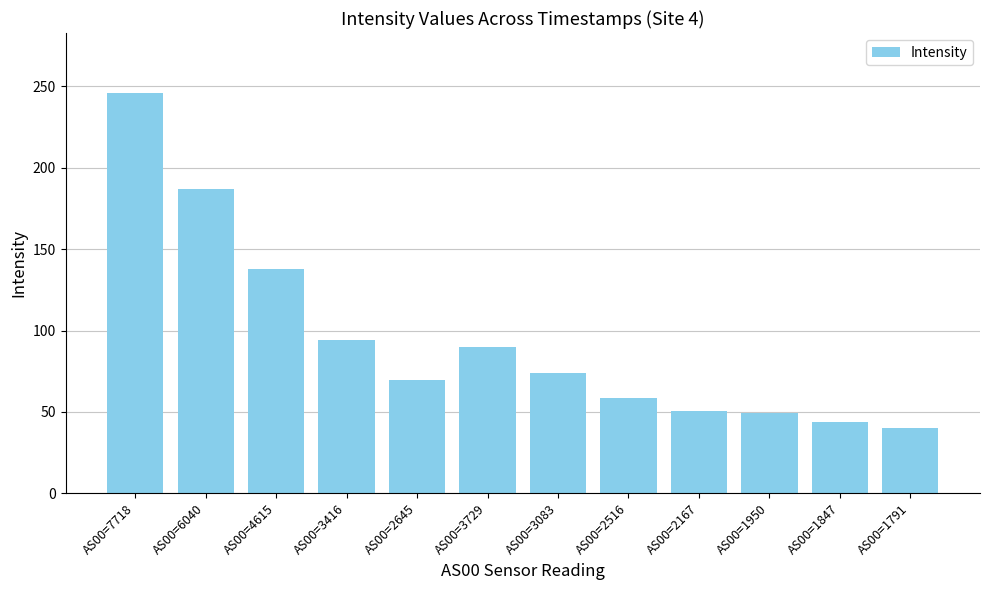

Are the bars grouped side by side (vs. stacked)?

No